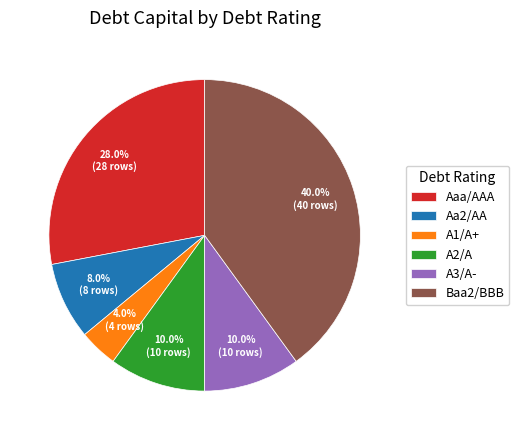

The A2/A slice represents 18% of the pie. True or false?

False